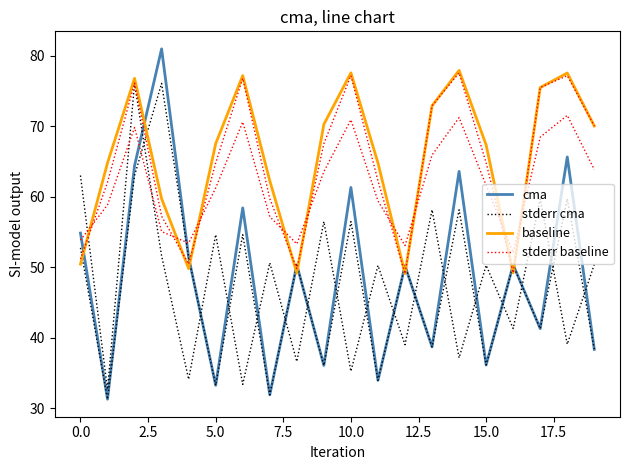

Which category has the lowest value in the baseline series?

12